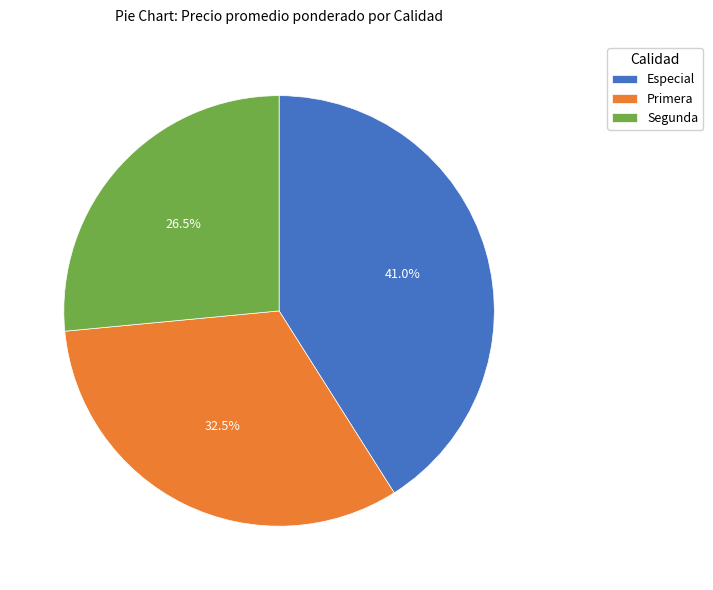

How many slices are in this pie chart?

3